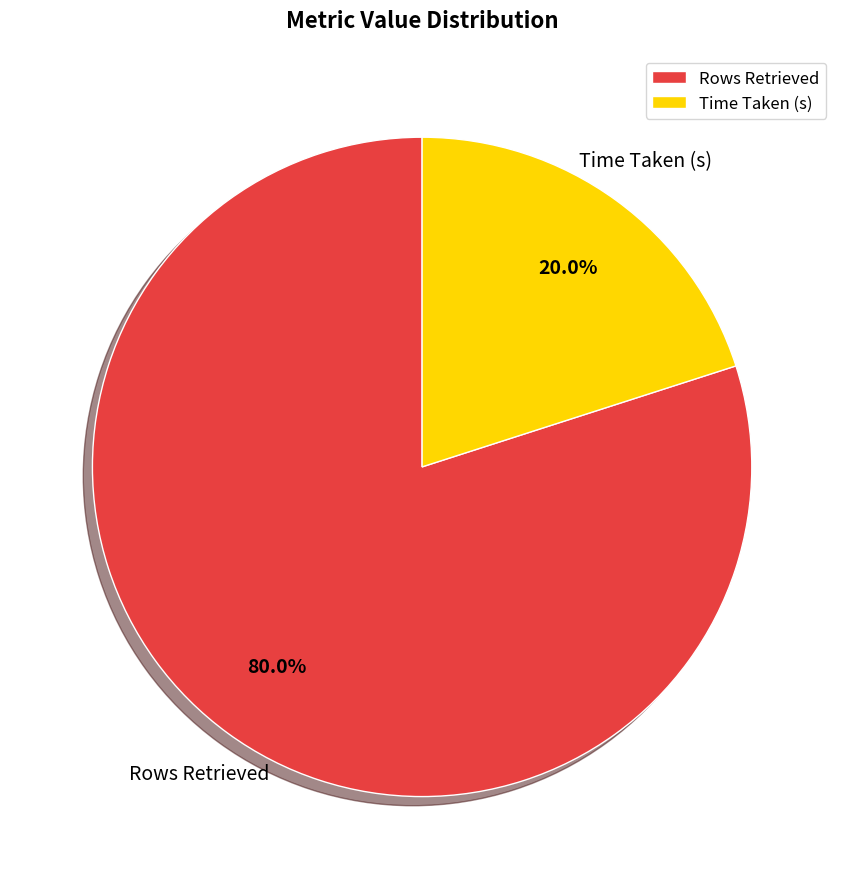

Between Rows Retrieved and Time Taken (s), which is larger?

Rows Retrieved